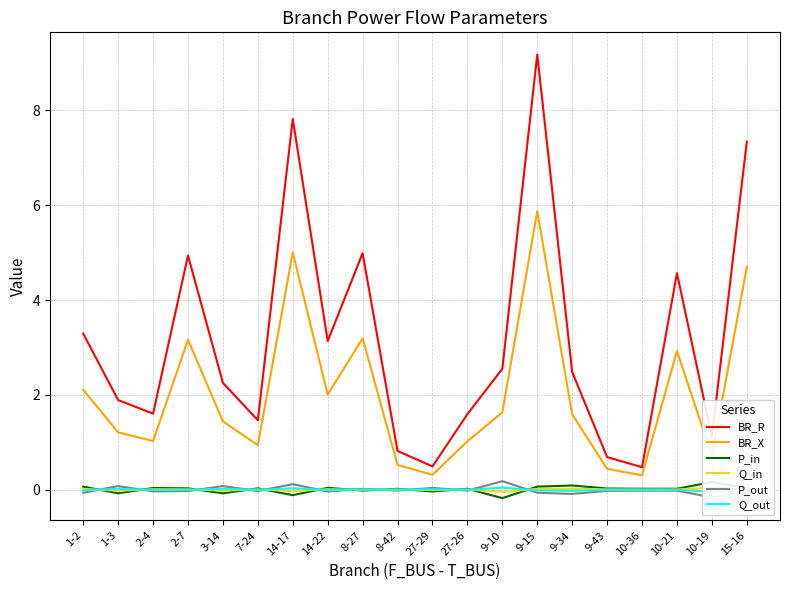

True or false: Q_in has a value of 0.0 at 1-2.

True